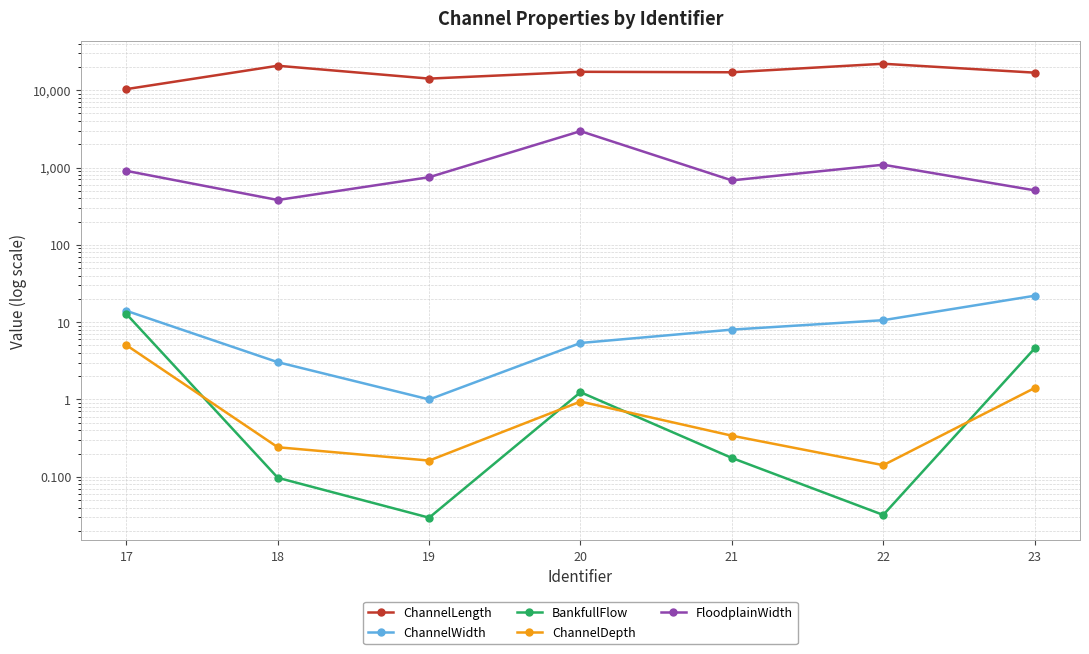

How many series are shown in this chart?

5